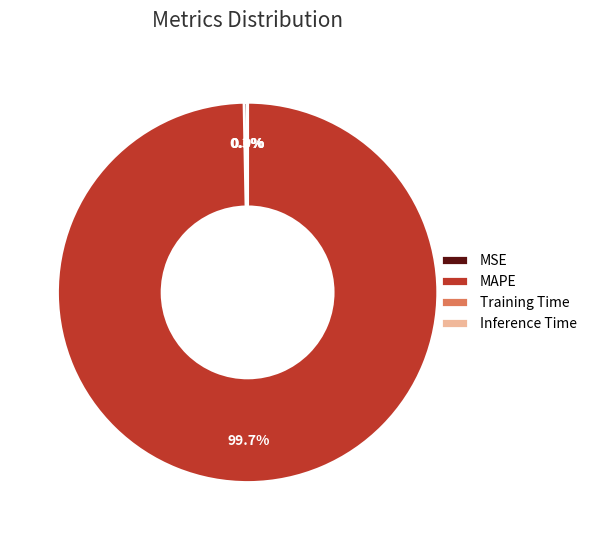

To the nearest percent, what is the difference between the largest and smallest slice percentages?

100%